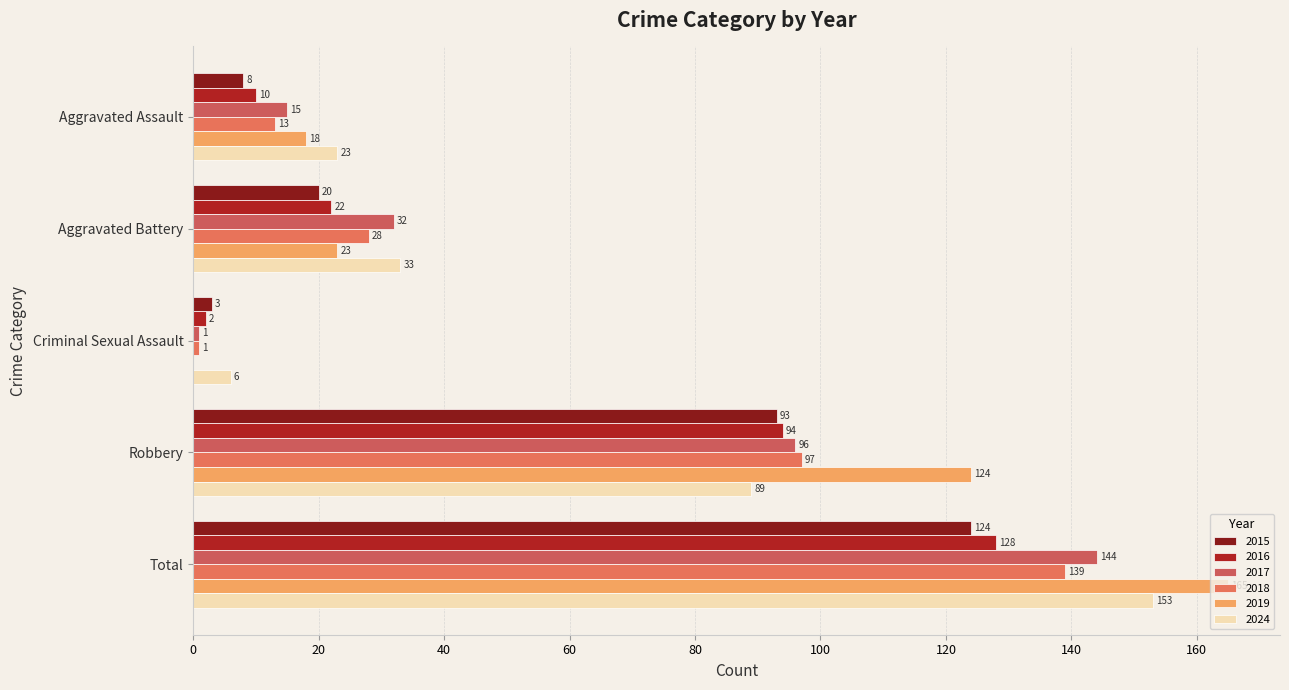

Which has a higher value, Total or Criminal Sexual Assault?

Total